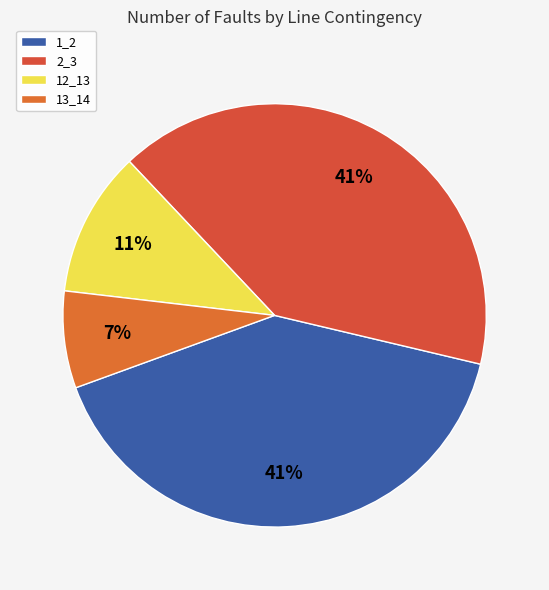

To the nearest percent, what portion does 12_13 represent?

11%